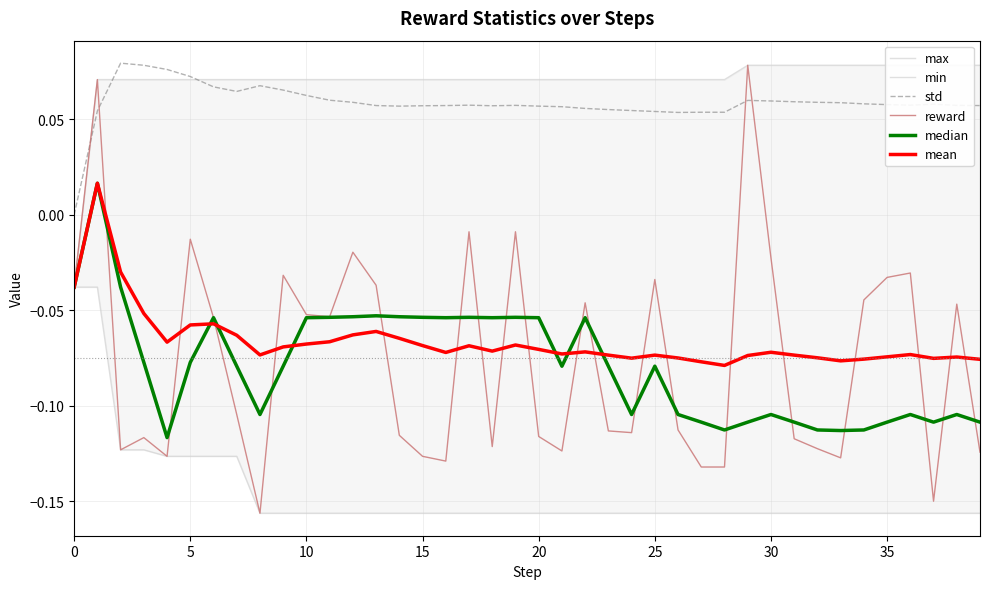

True or false: std and mean intersect in this chart.

False